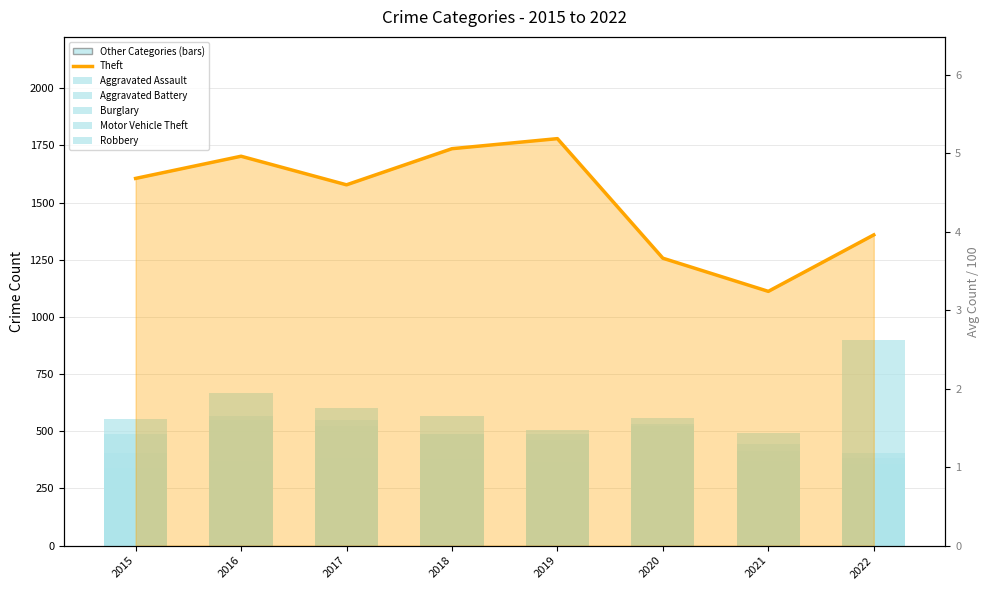

Approximately how many times larger is the value at 2020 compared to 2021?

1.1